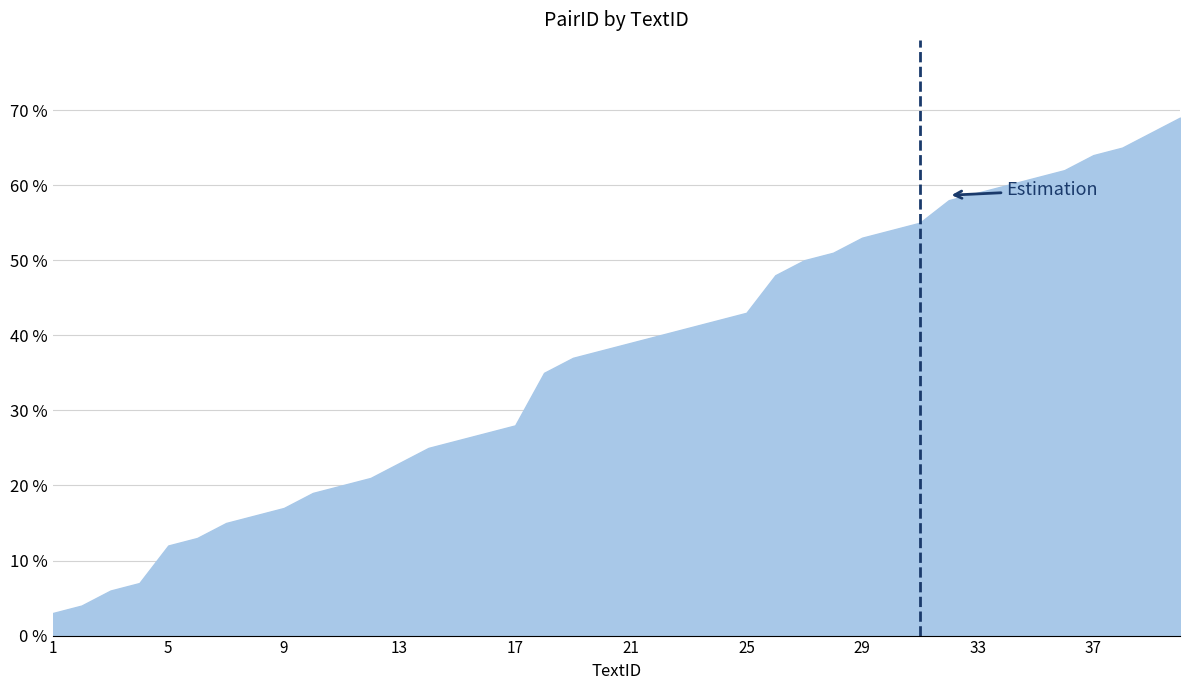

What is the smallest value displayed?

3